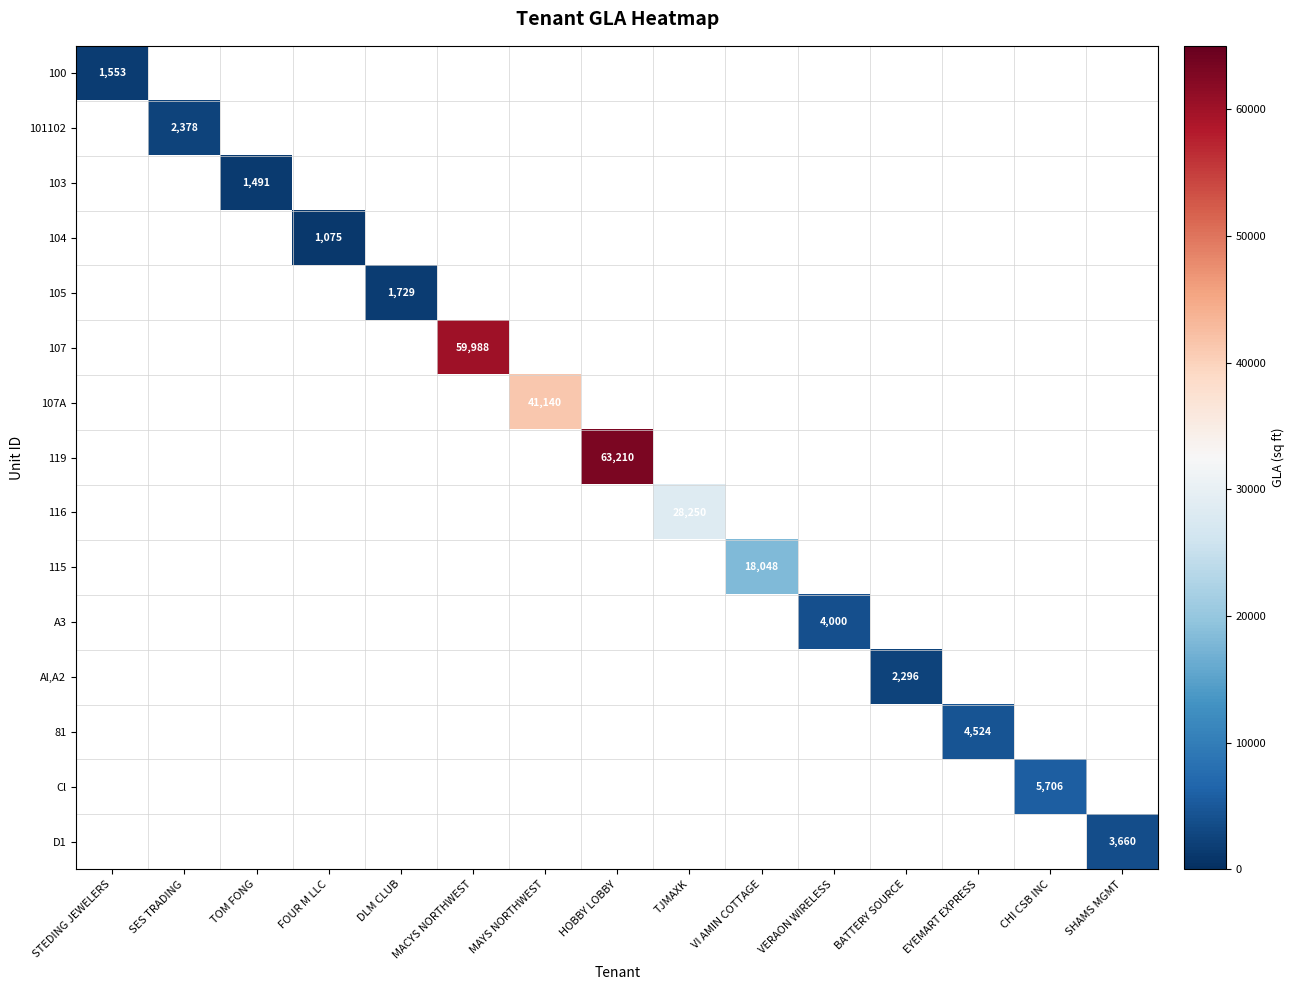

At how many categories does at least one series exceed 61717?

1